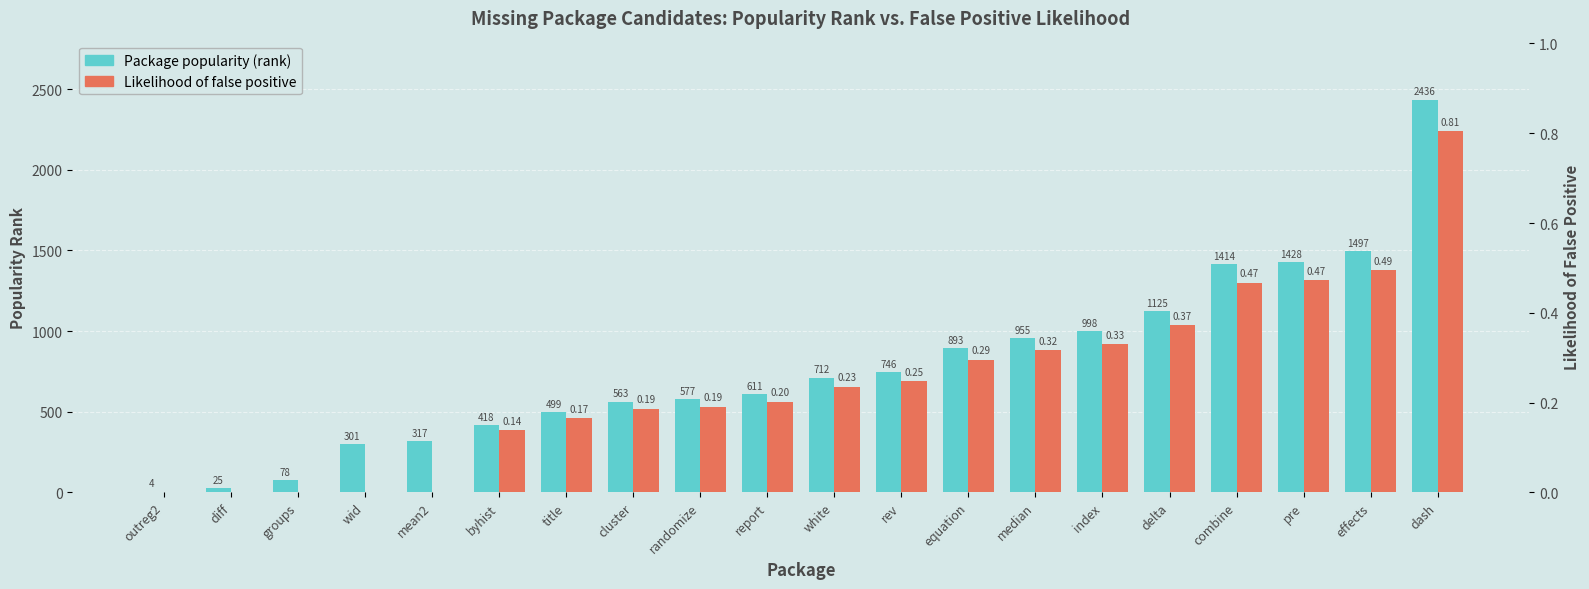

Rank the series by their average value, from highest to lowest.

Package popularity (rank), Likelihood of false positive